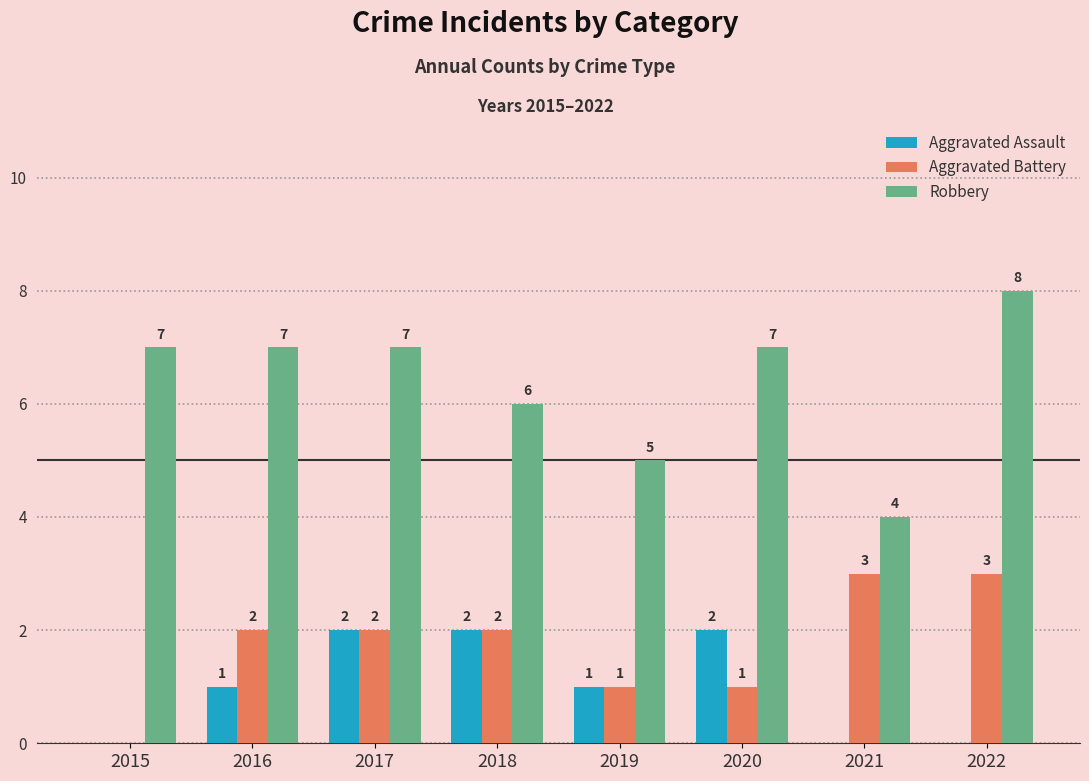

True or false: Aggravated Assault has a value of 1 at 2015.

False